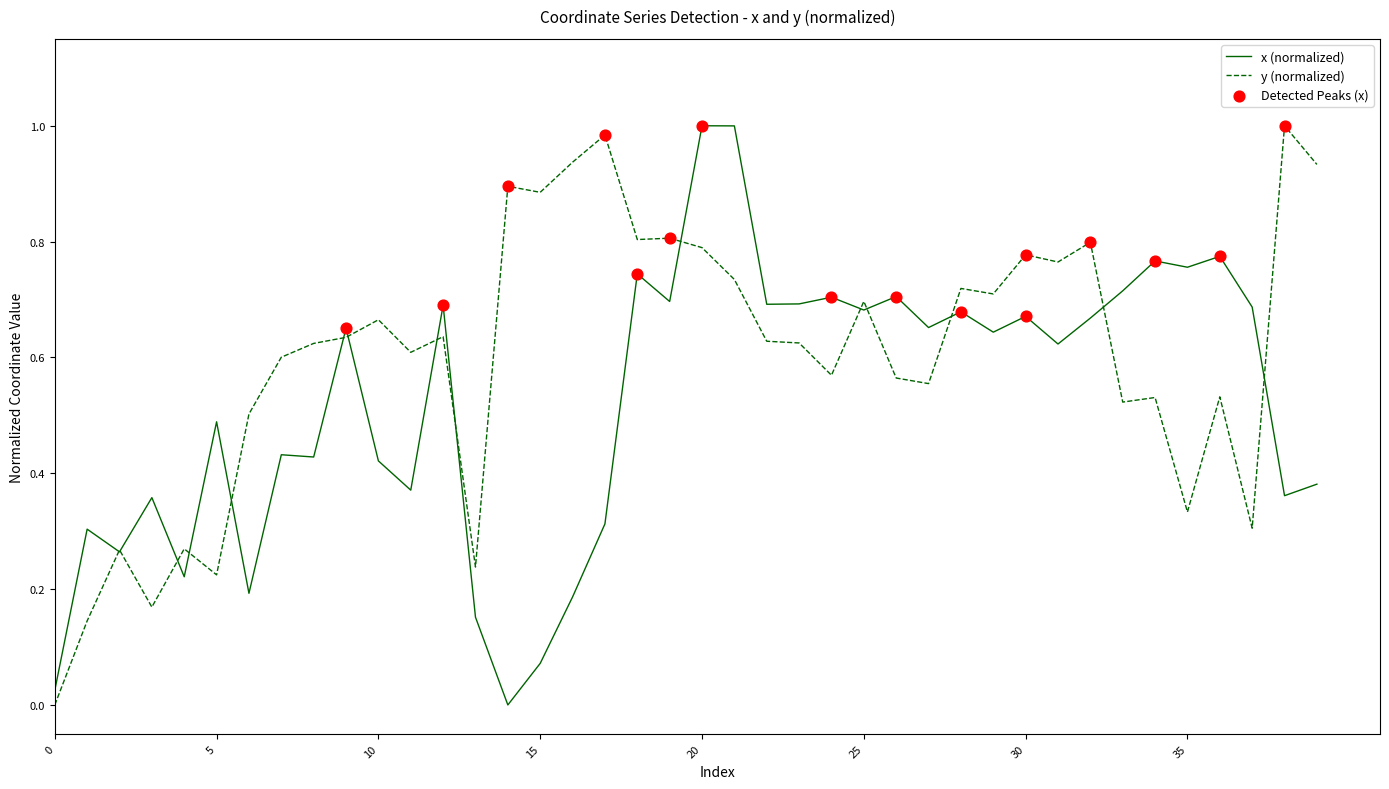

Which series has the largest total across all categories?

y (normalized)